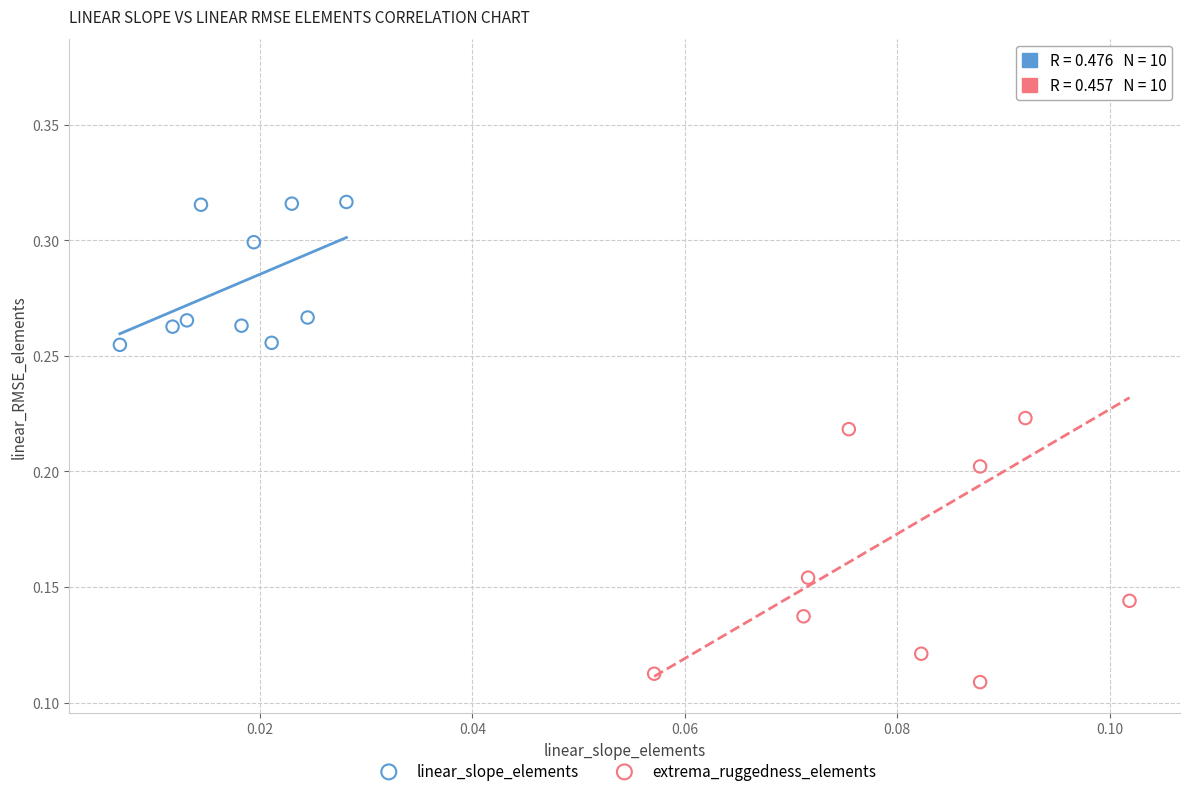

What are all the series names shown in the legend?

linear_slope_elements, extrema_ruggedness_elements